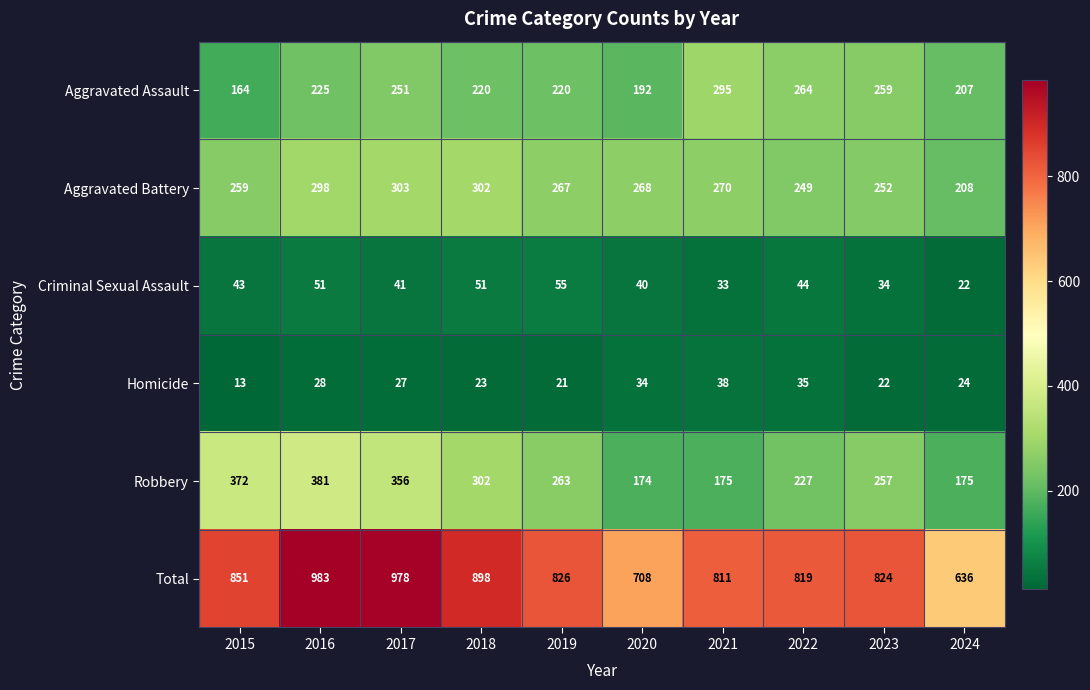

True or false: Total has a value of 636 at 2024.

True